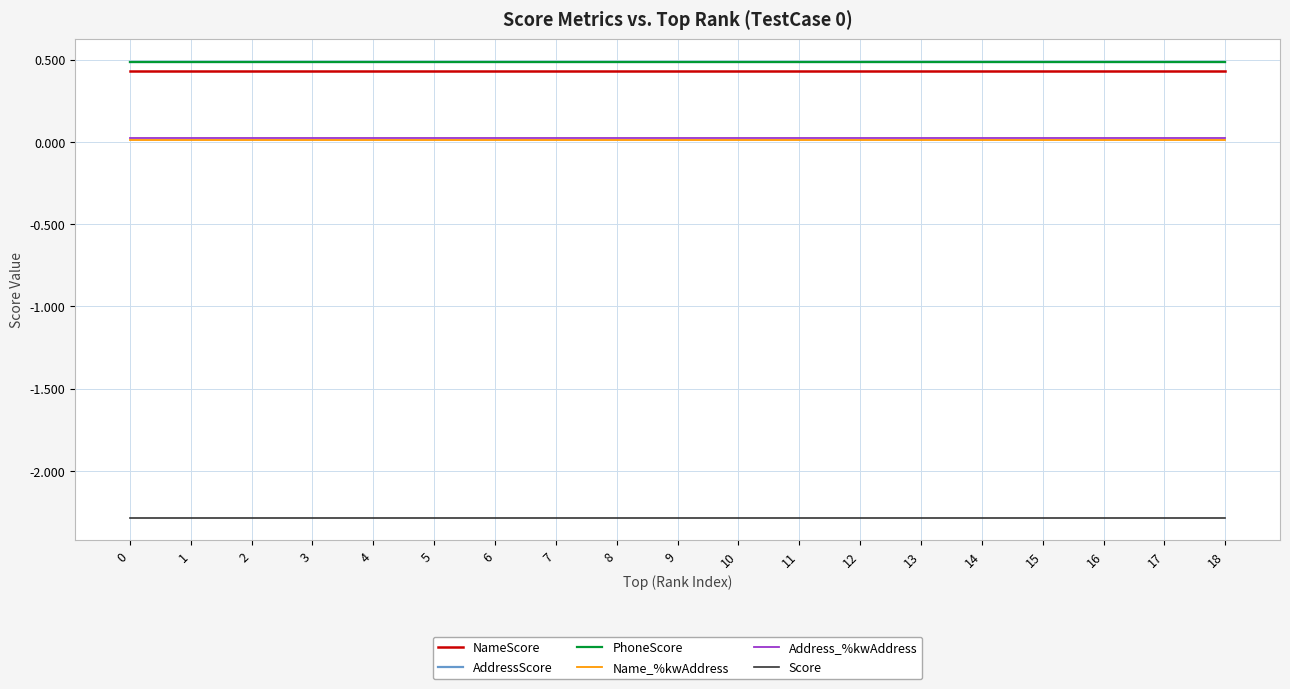

Is the value of PhoneScore at 4 greater than the value of Score at 0?

Yes